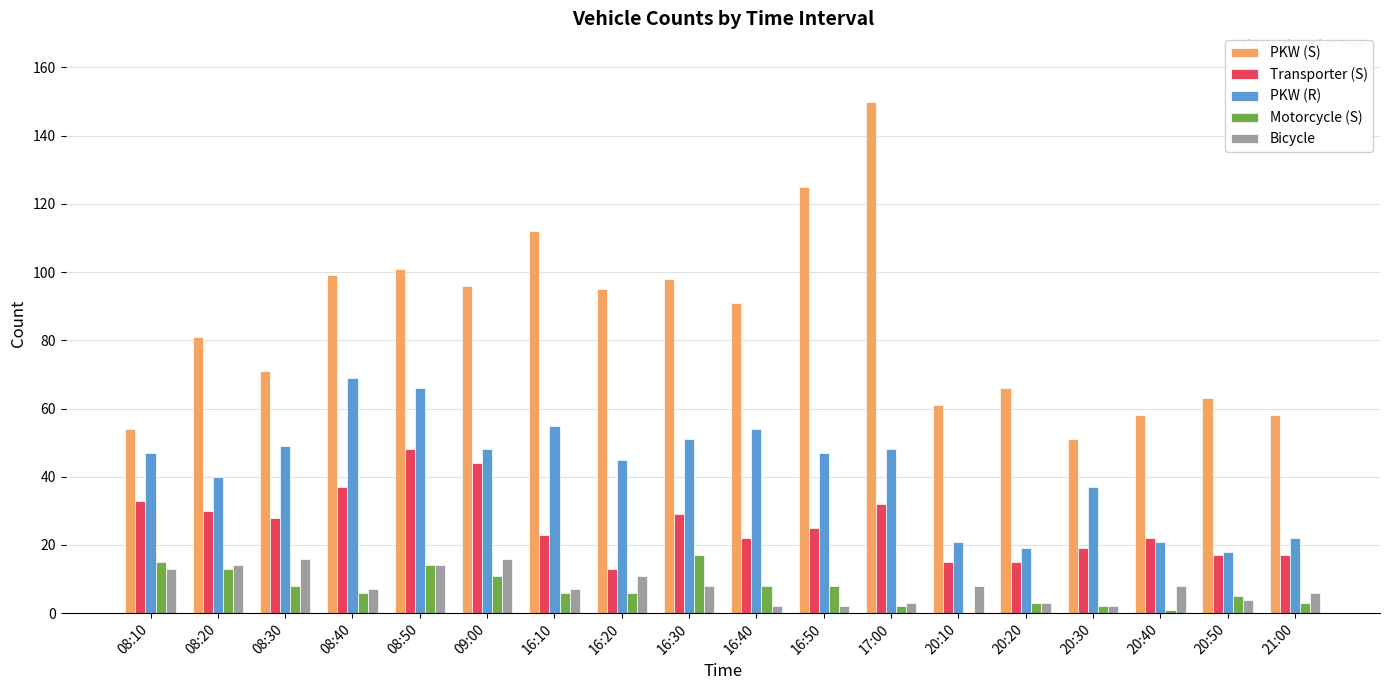

Which series has the widest spread of values?

PKW (S)